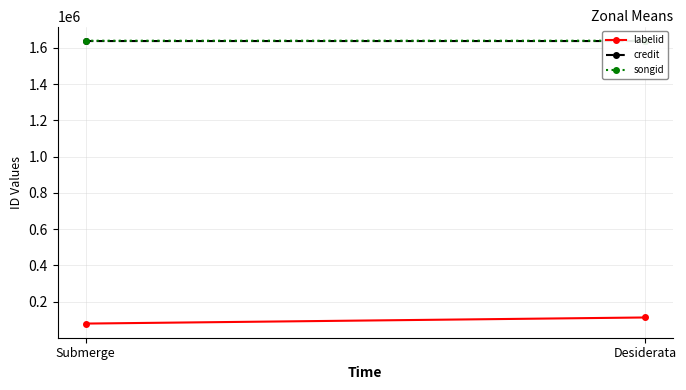

The value of labelid at Submerge is 79145. True or false?

True